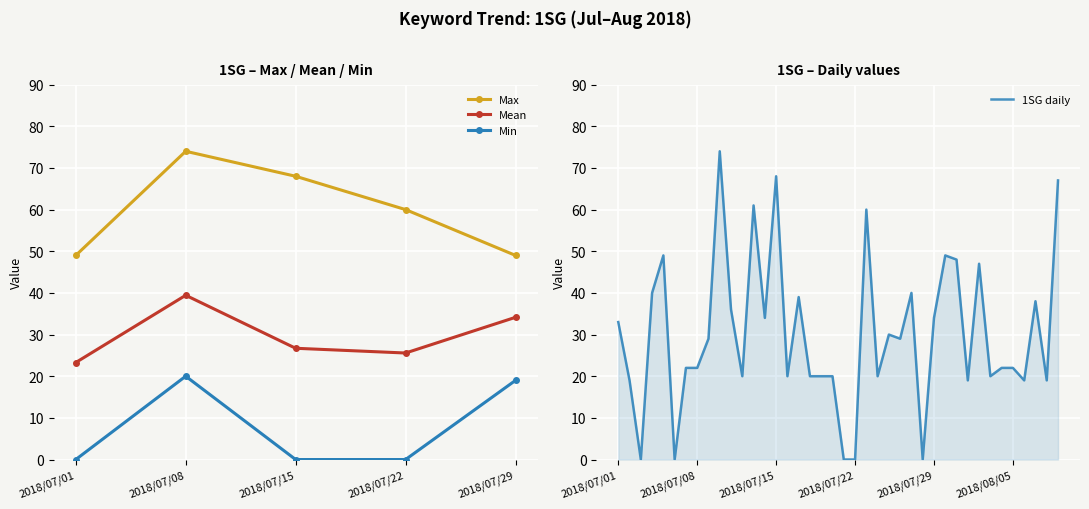

The chart shows a value of 10 at 2018/08/05. True or false?

False